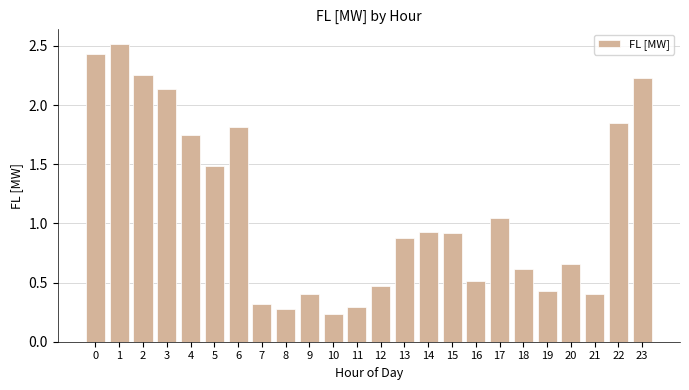

How many data points does each series have?

24